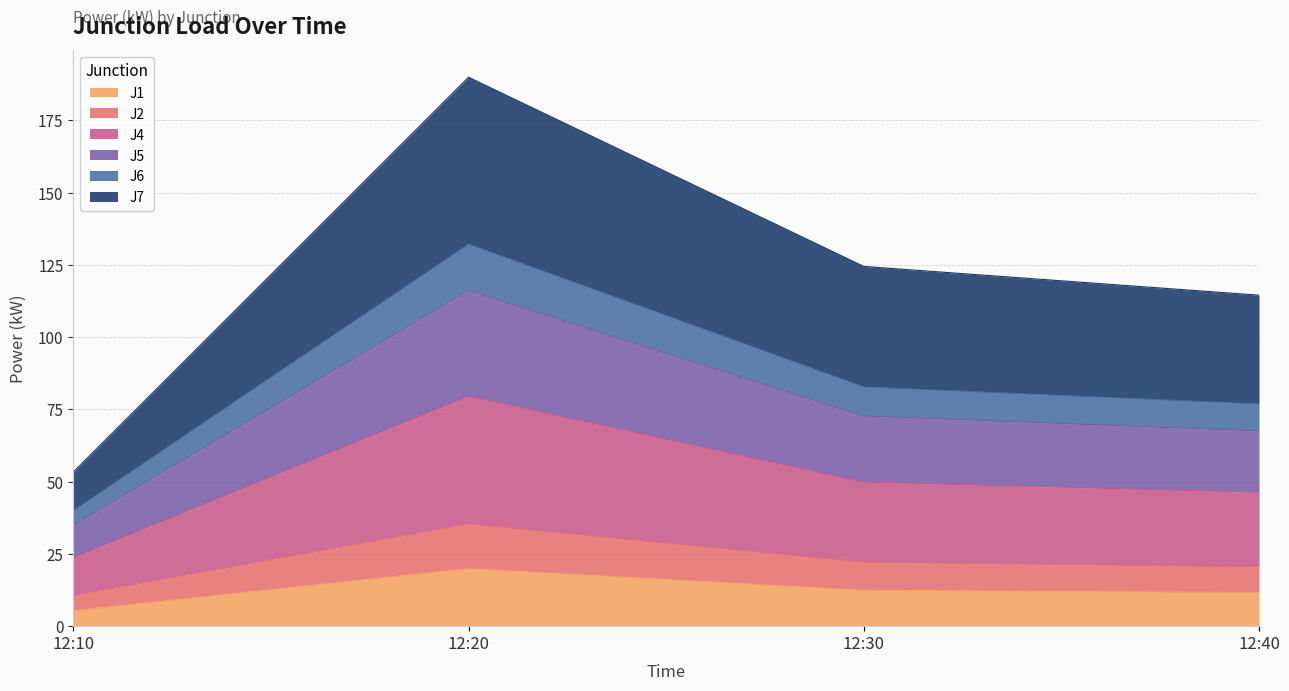

At which category is the sum across all series the highest?

12:20